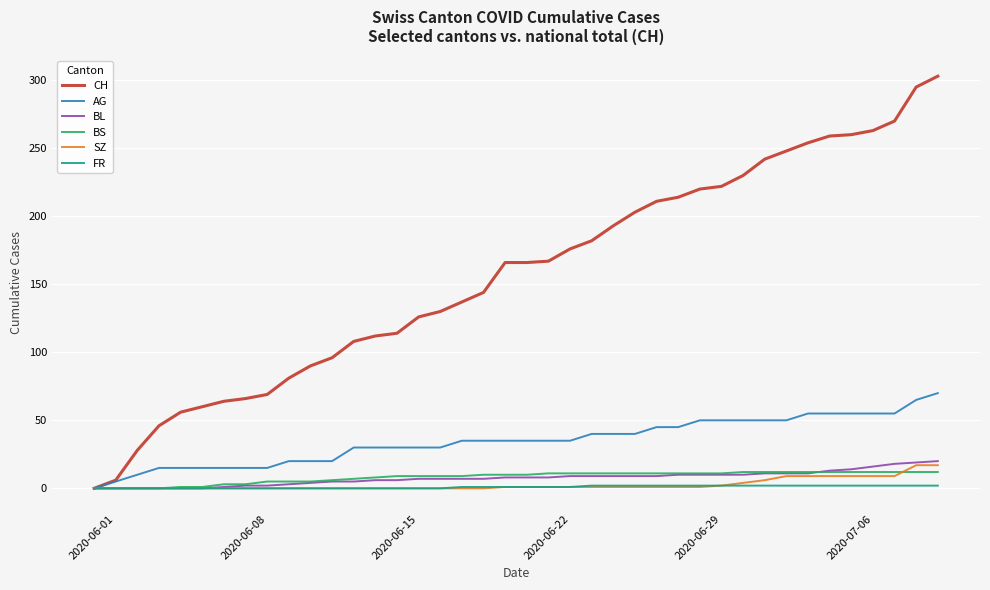

What is the difference between the second highest and second lowest values in the FR series?

2